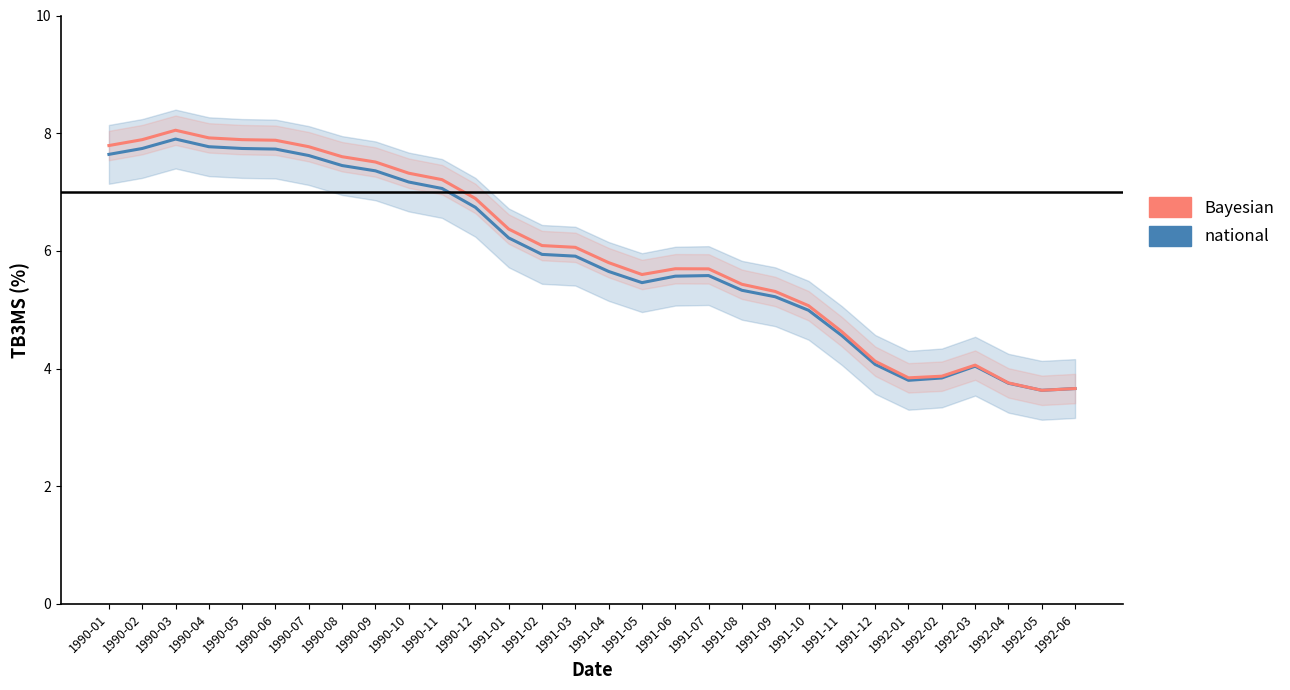

Between 1991-12 and 1992-01, which is larger?

1991-12